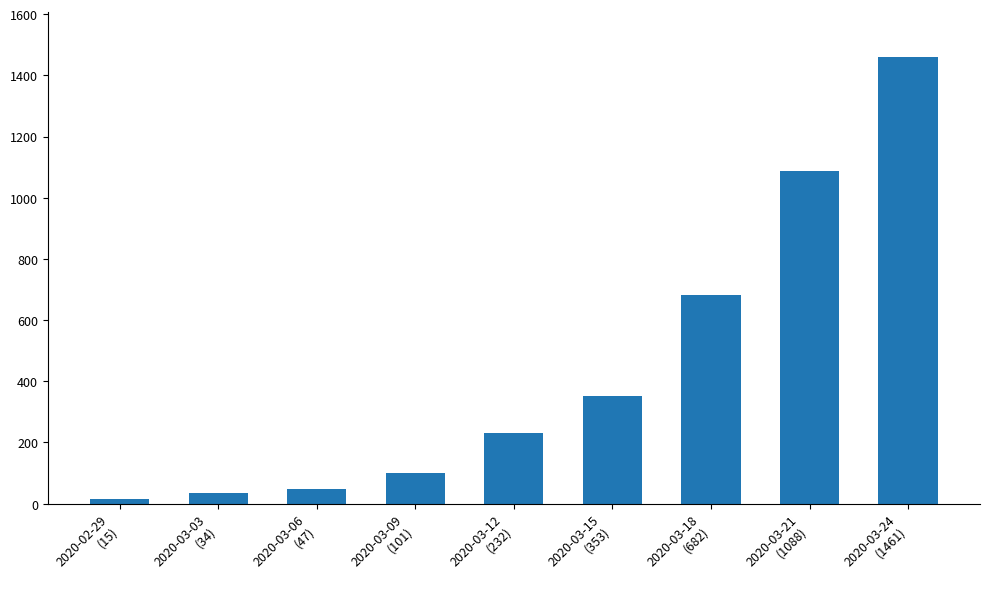

What position from the right is 2020-03-24
(1461)?

1